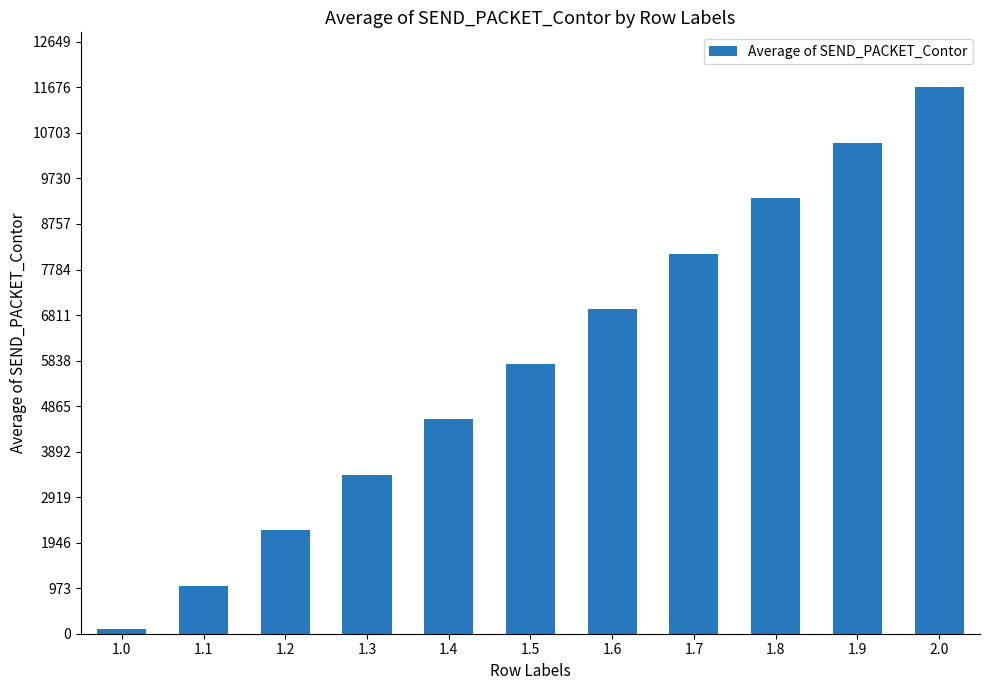

Approximately how many times larger is the value at 1.1 compared to 1.2?

0.5